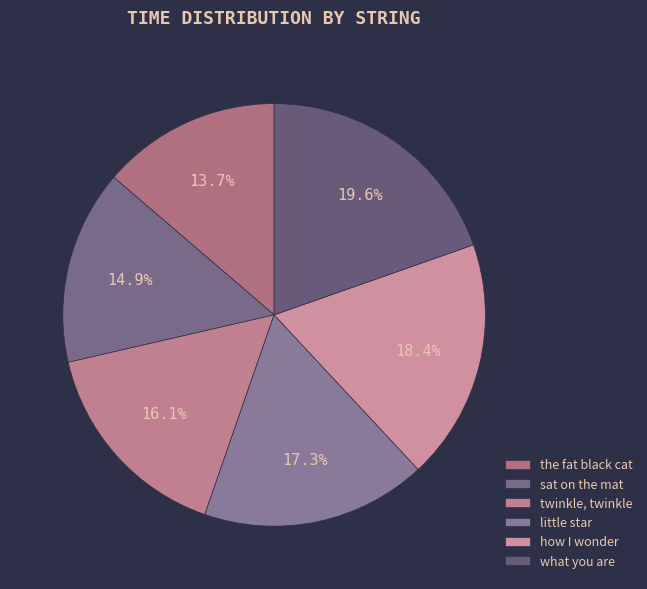

What is the largest slice in the pie chart?

what you are